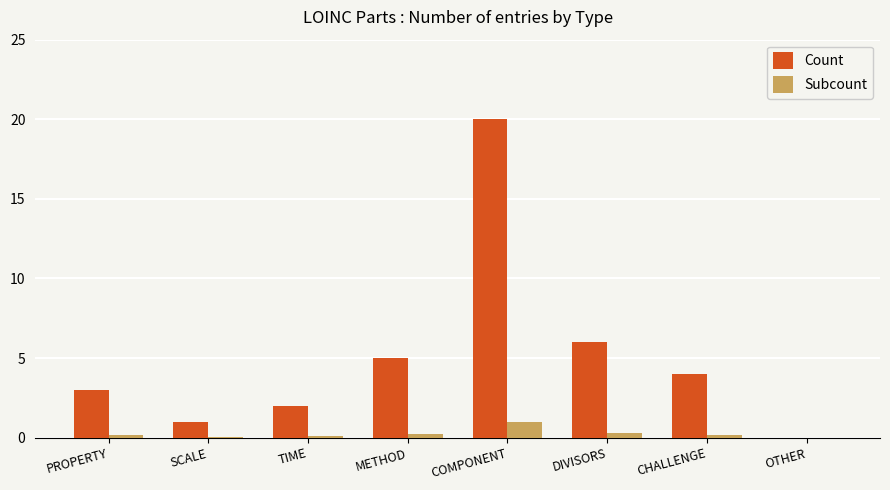

Read the Subcount value at CHALLENGE.

0.2